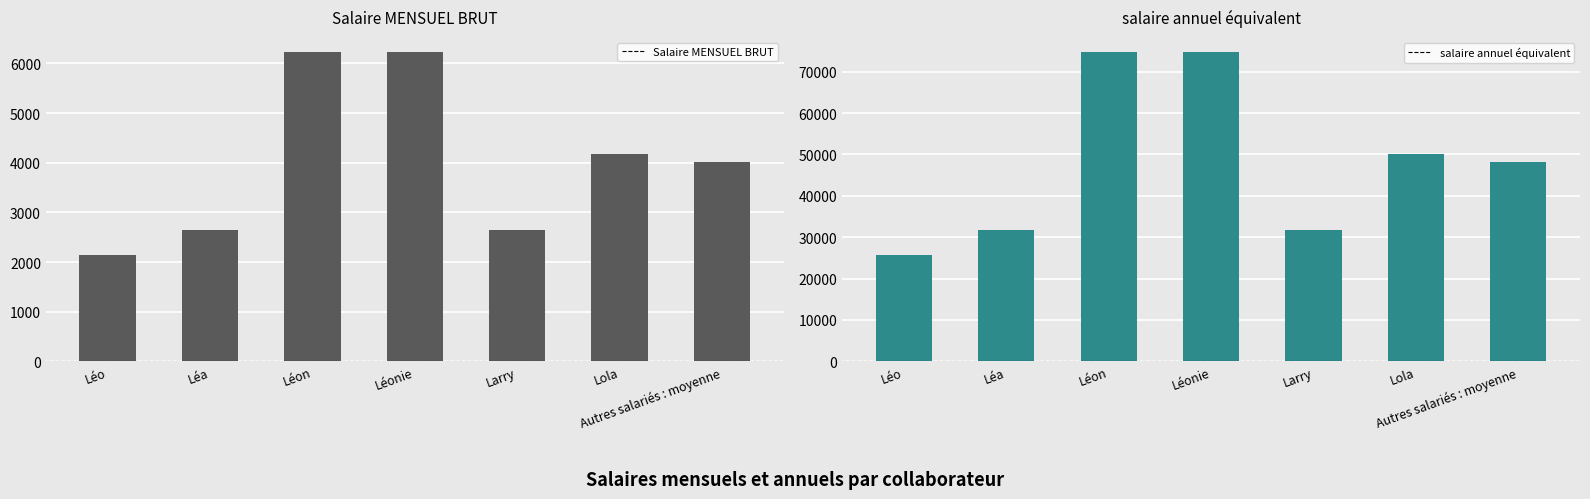

What is the sum of all salaire annuel équivalent values?

337008